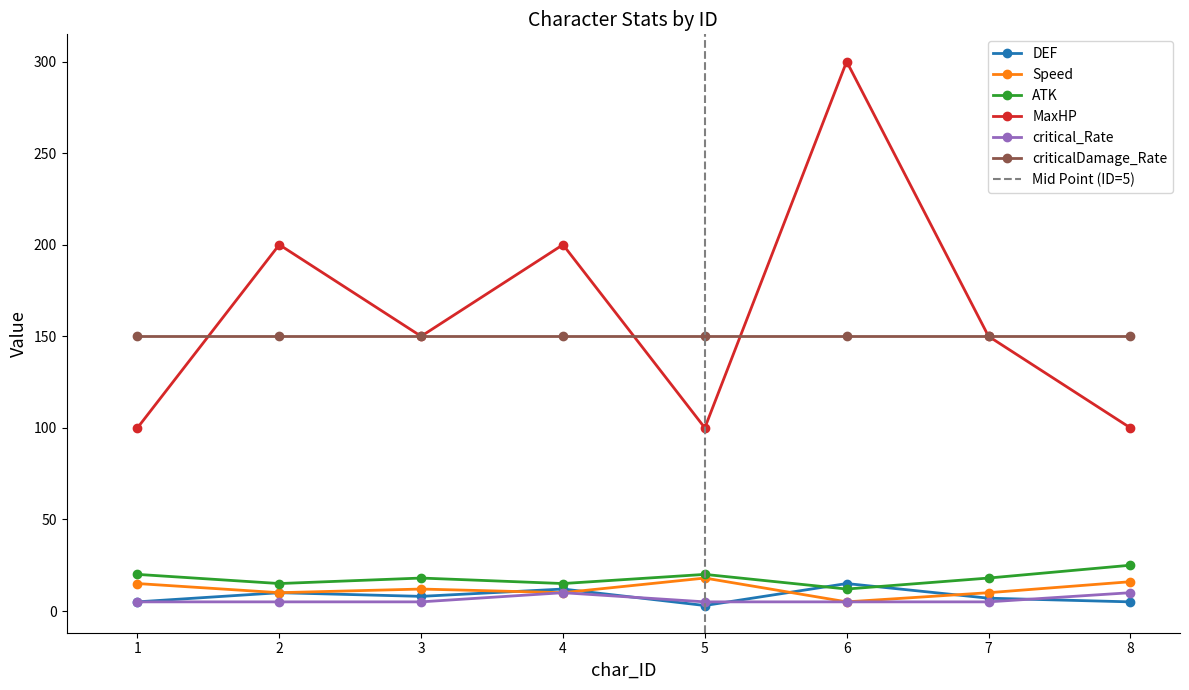

In MaxHP, how many points are lower than both neighbors (excluding endpoints)?

2